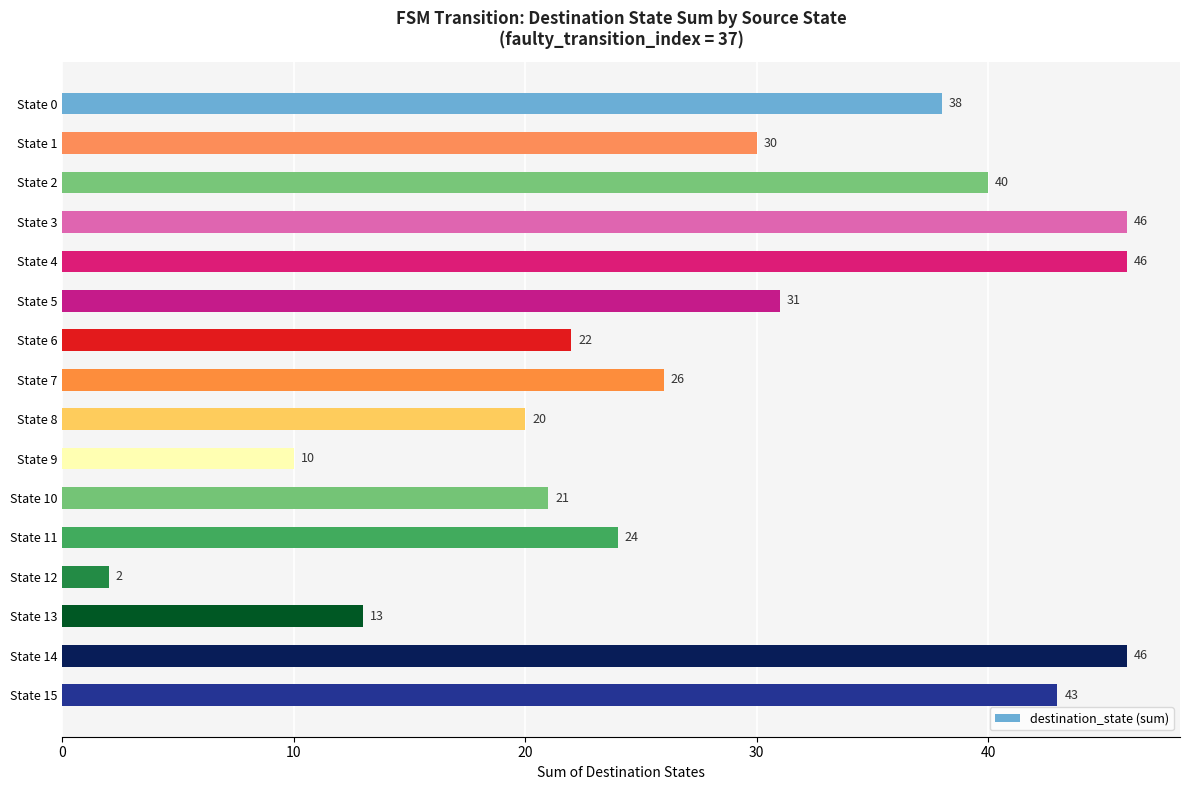

Between State 2 and State 5, which is larger?

State 2